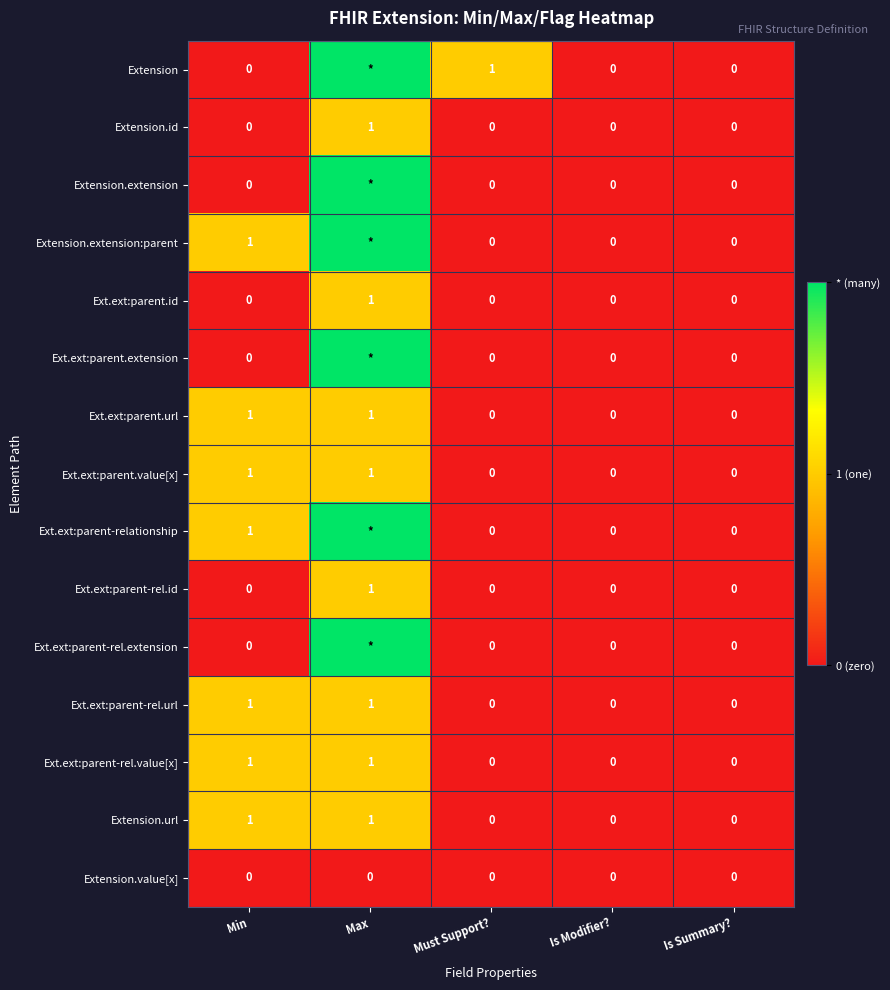

Is it true that Ext.ext:parent.url equals -1 at Must Support??

False